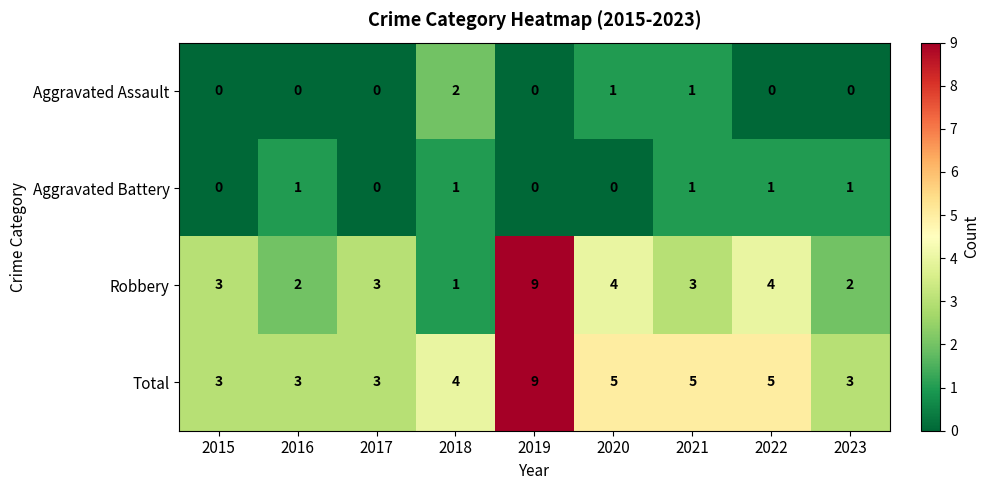

Which series has the largest range (max minus min)?

Robbery